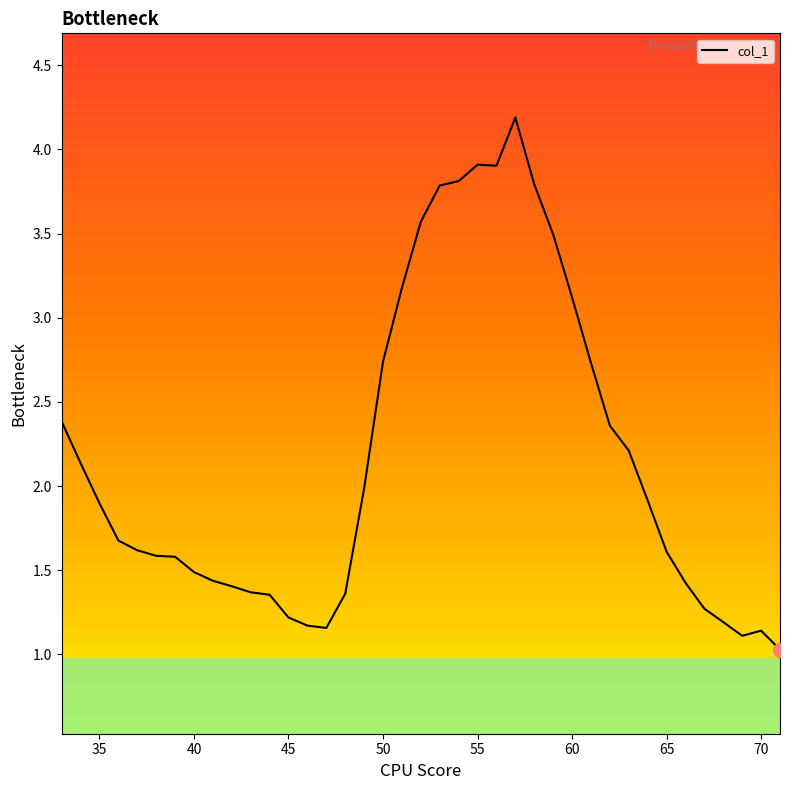

What is the difference between the maximum and minimum values?

3.2